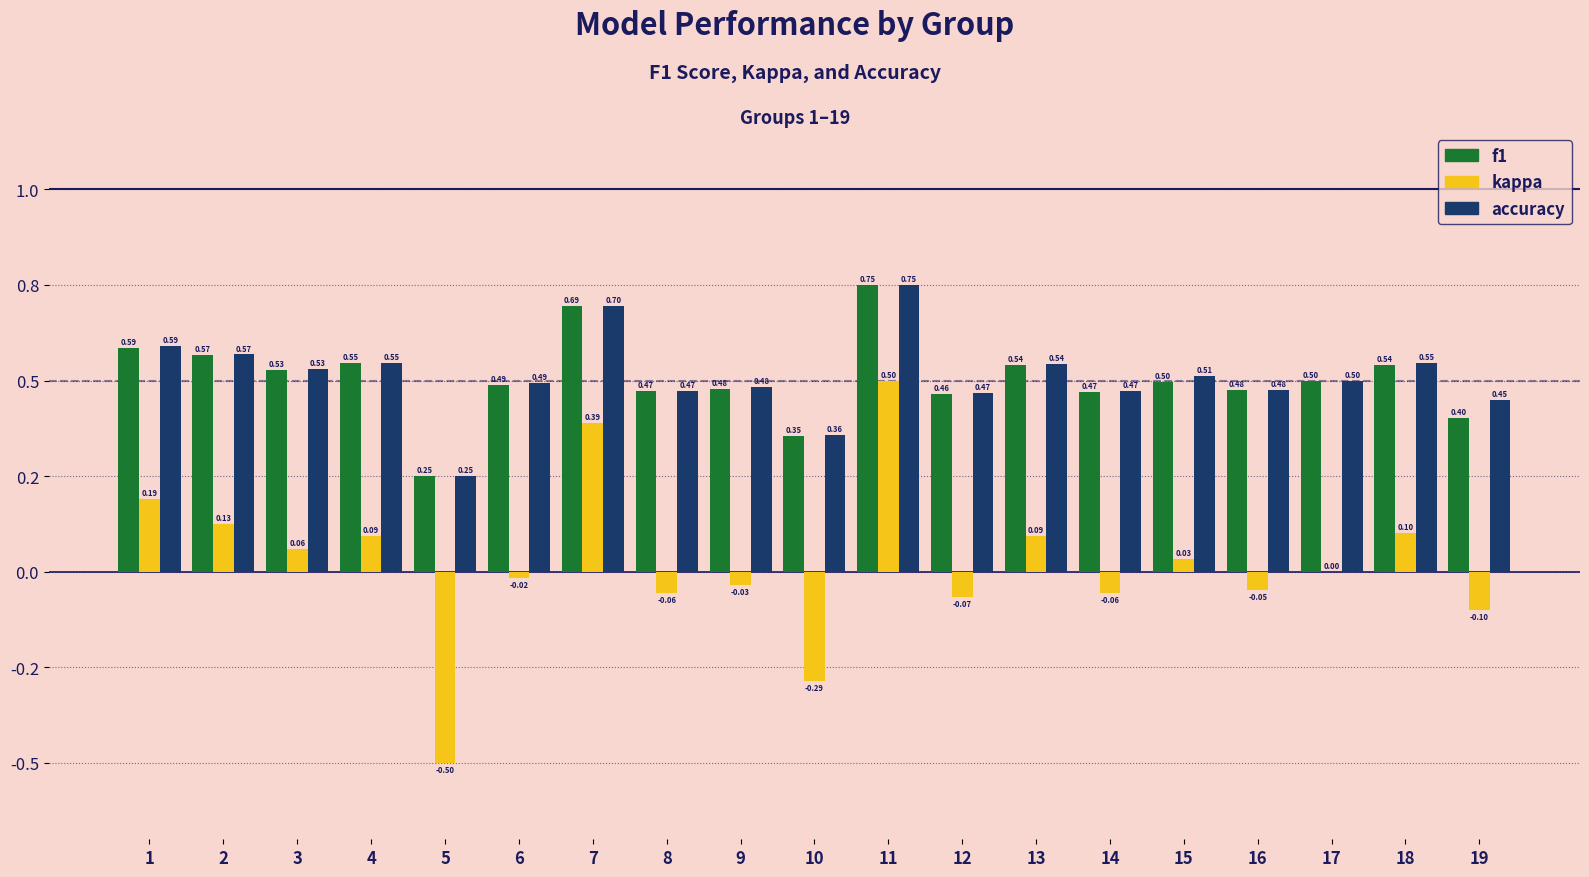

What are all the series names shown in the legend?

f1, kappa, accuracy